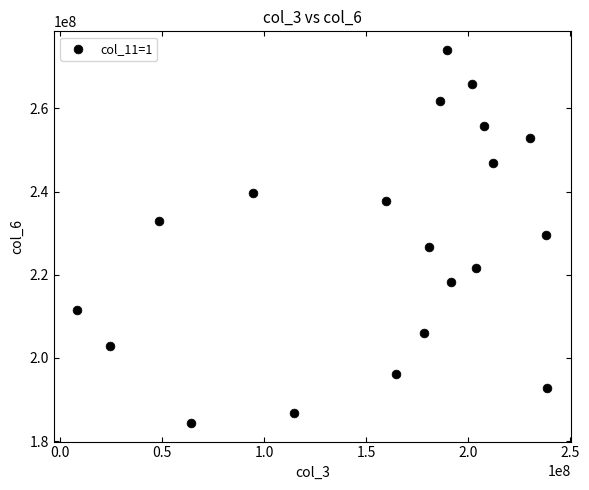

What is the range of X values (max minus min)?

230516568